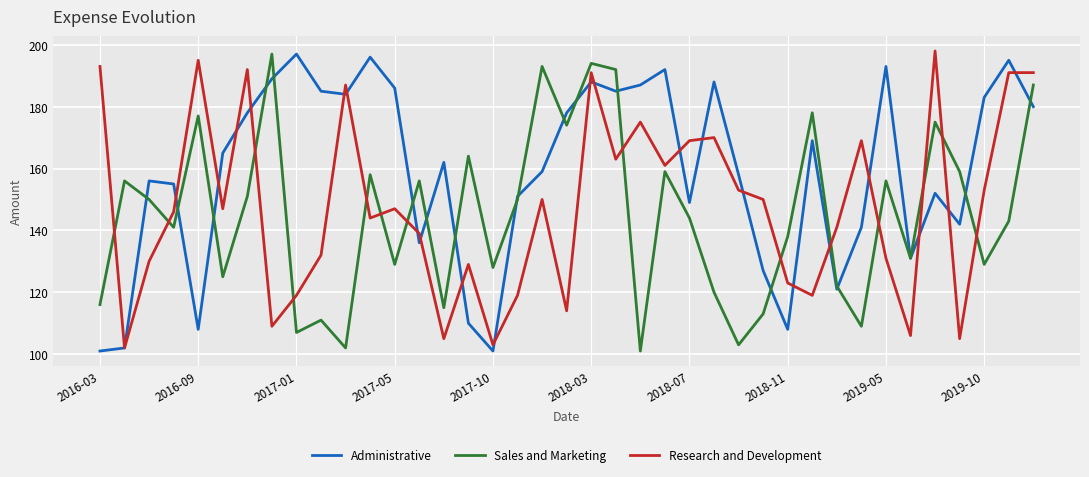

Which series has the largest total across all categories?

Administrative